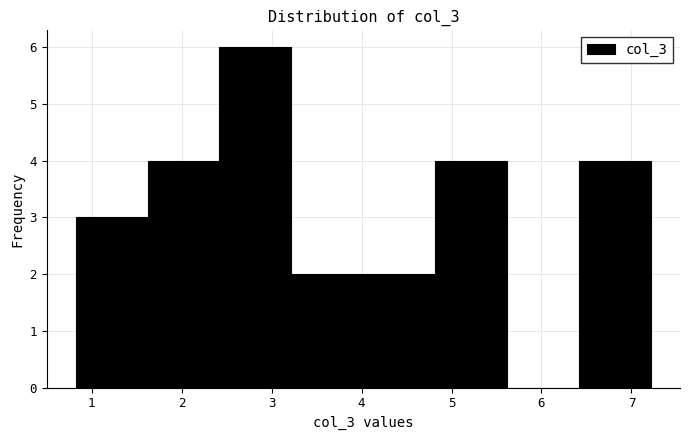

Reading left to right, transcribe this chart: for each bar, give the range it covers on the x-axis and its height. Neither the bar edges nor the heights are printed on the chart, so give them approximately, as read against the axes.

0.82 to 1.62: 3
1.62 to 2.42: 4
2.42 to 3.22: 6
3.22 to 4.02: 2
4.02 to 4.82: 2
4.82 to 5.62: 4
5.62 to 6.42: 0
6.42 to 7.22: 4